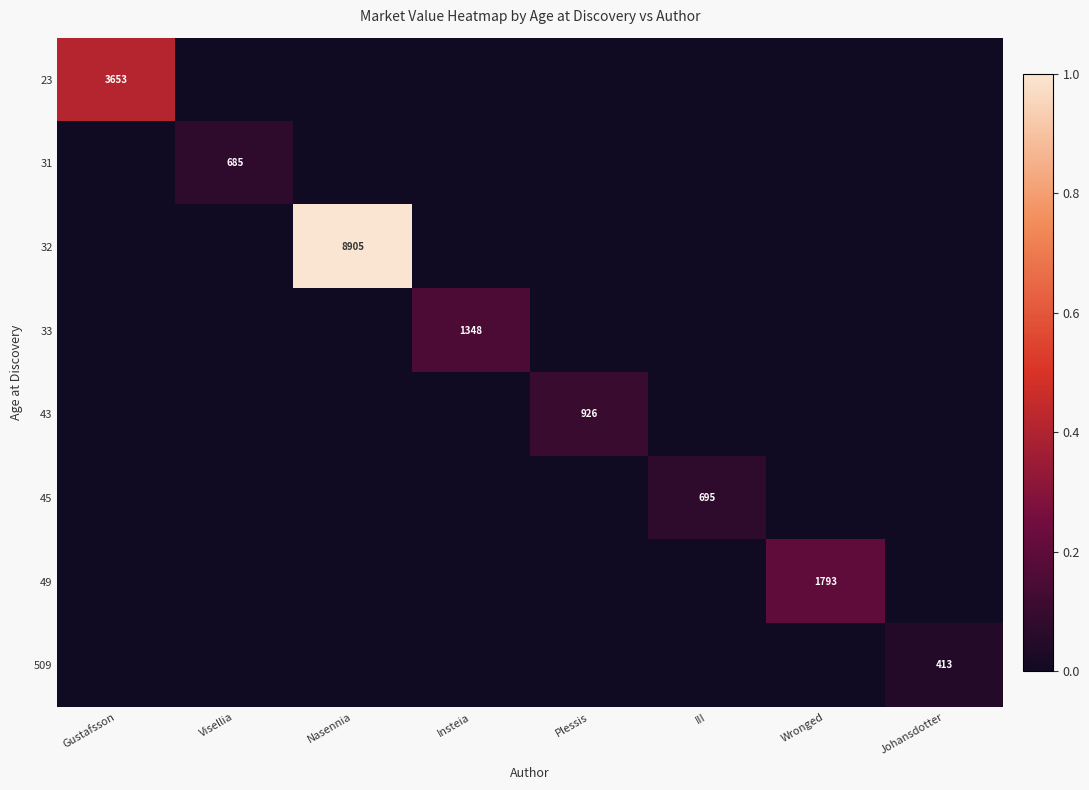

Is it true that 33 equals 358 at Insteia?

False